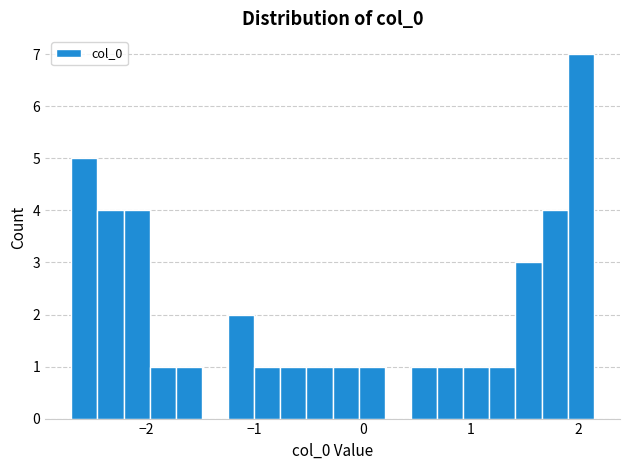

Around what value on the x-axis is the tallest bar? Give the approximate position of its centre, as read against the axis.

2.0